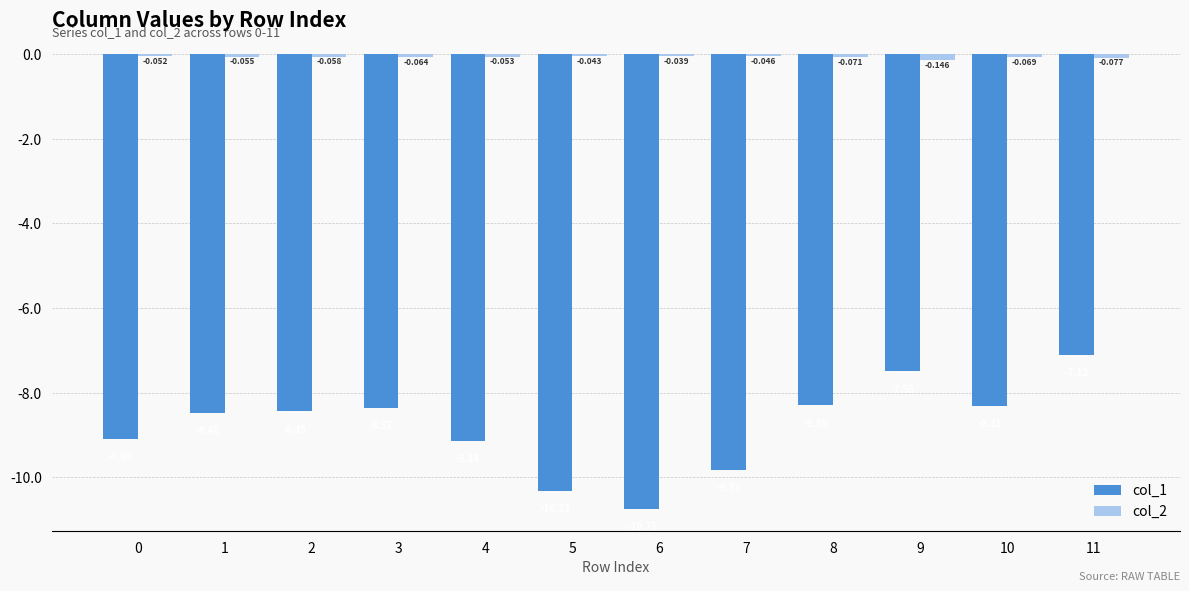

What are all the series names shown in the legend?

col_1, col_2